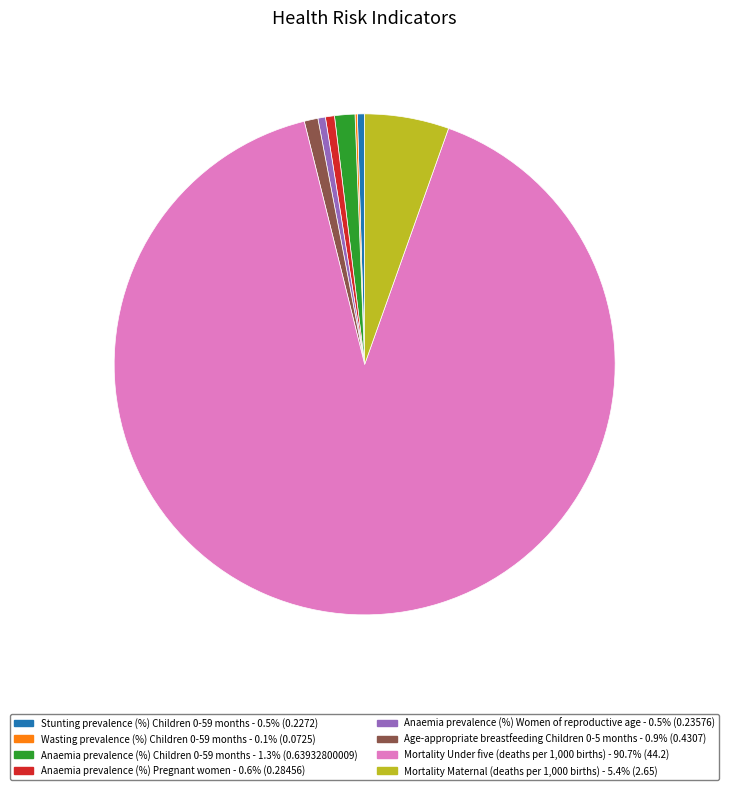

Which category has the biggest portion of the pie?

Mortality Under five (deaths per 1,000 births)